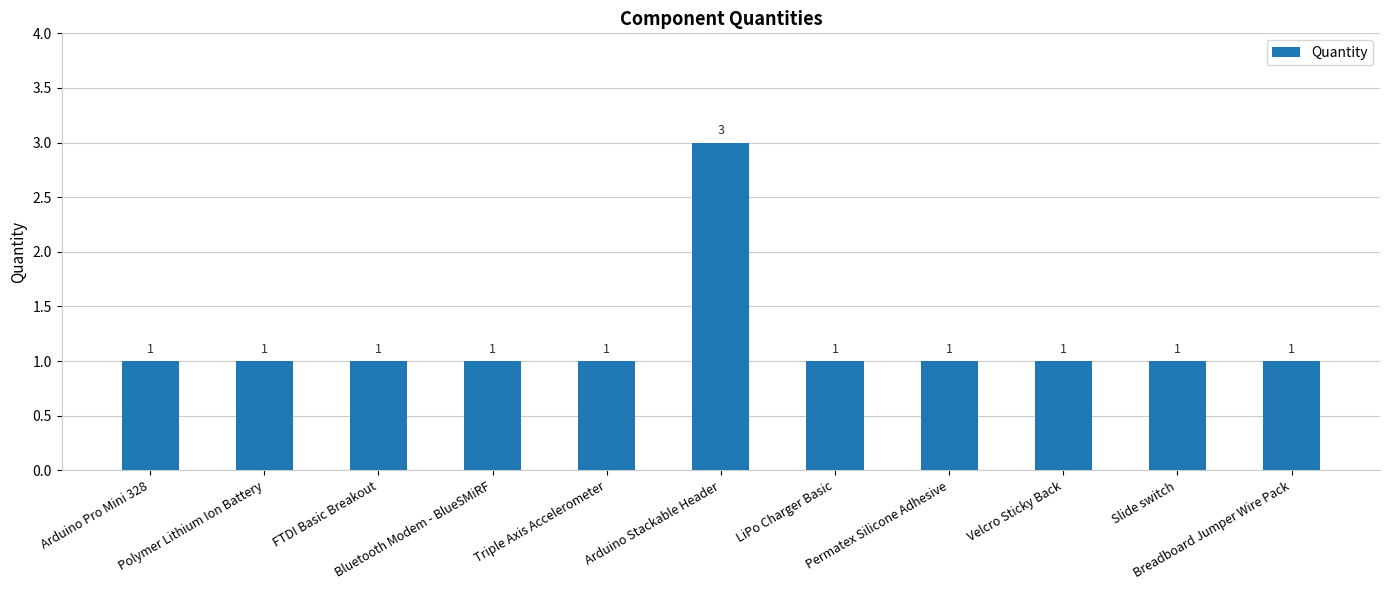

What is the label of the 7th bar from the right?

Triple Axis Accelerometer